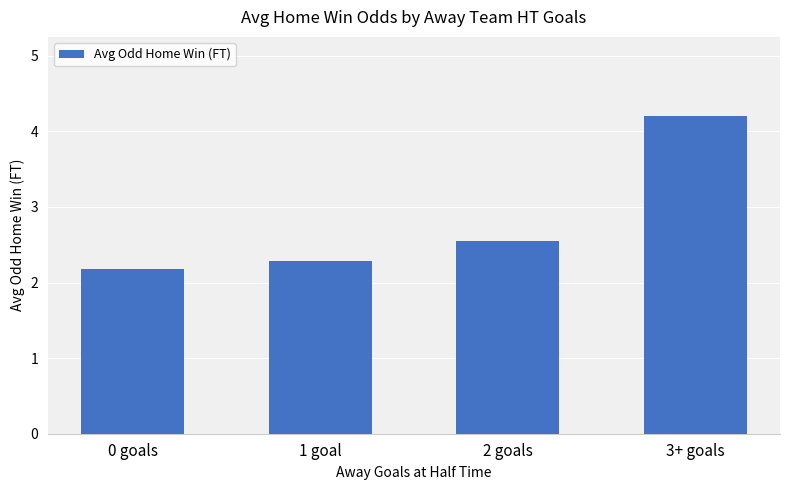

What is the difference between the maximum and minimum values?

2.0